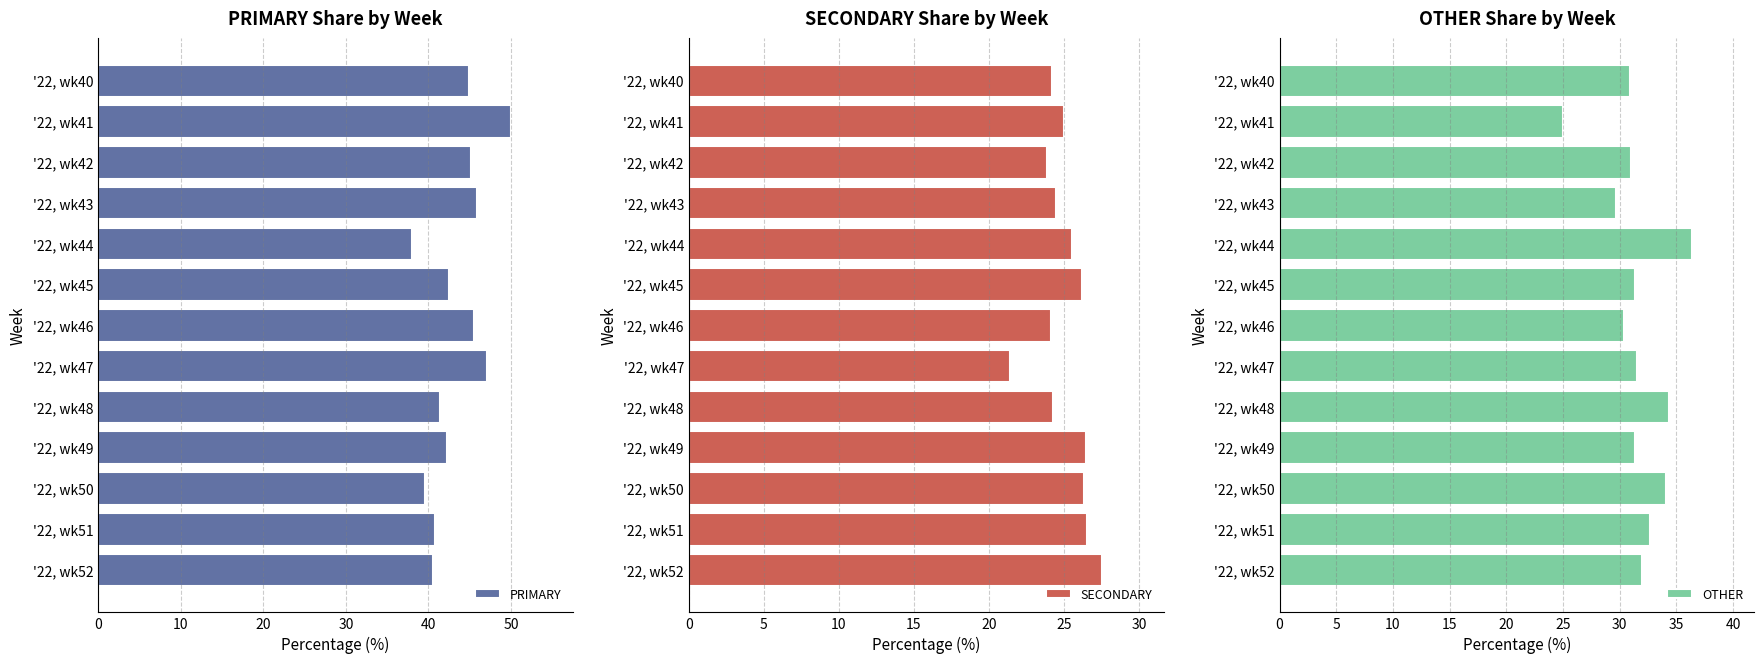

Does the chart contain any negative values?

No